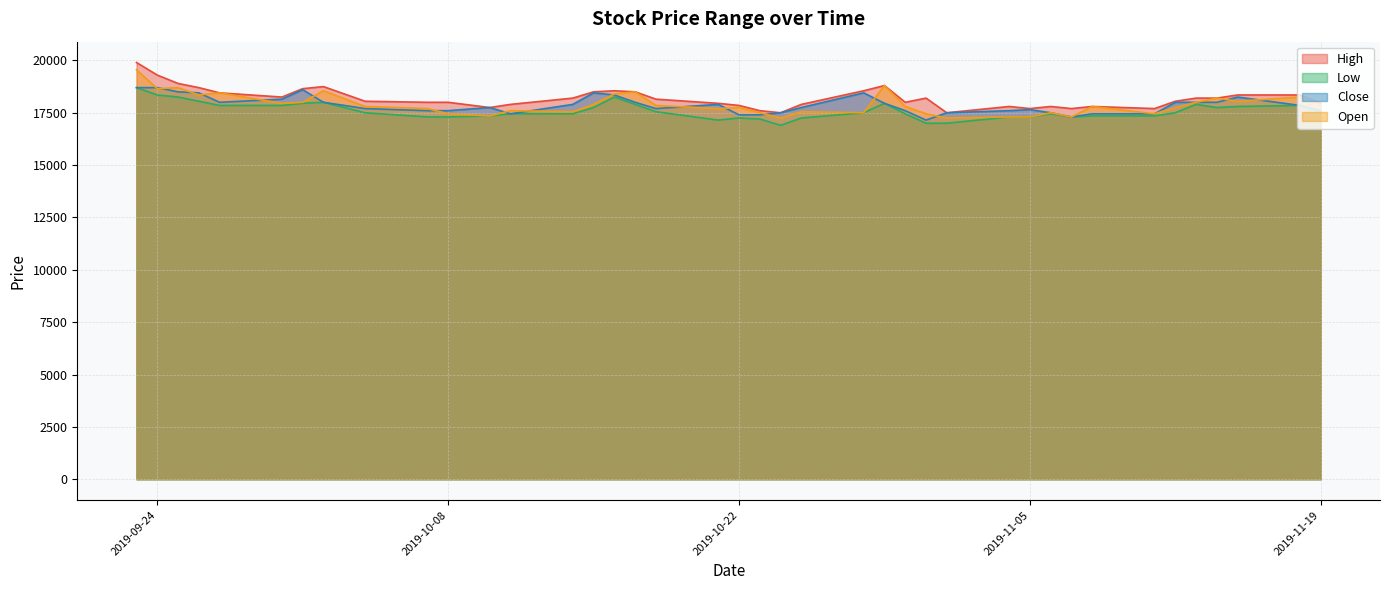

What is the sum of all Close values?

714850